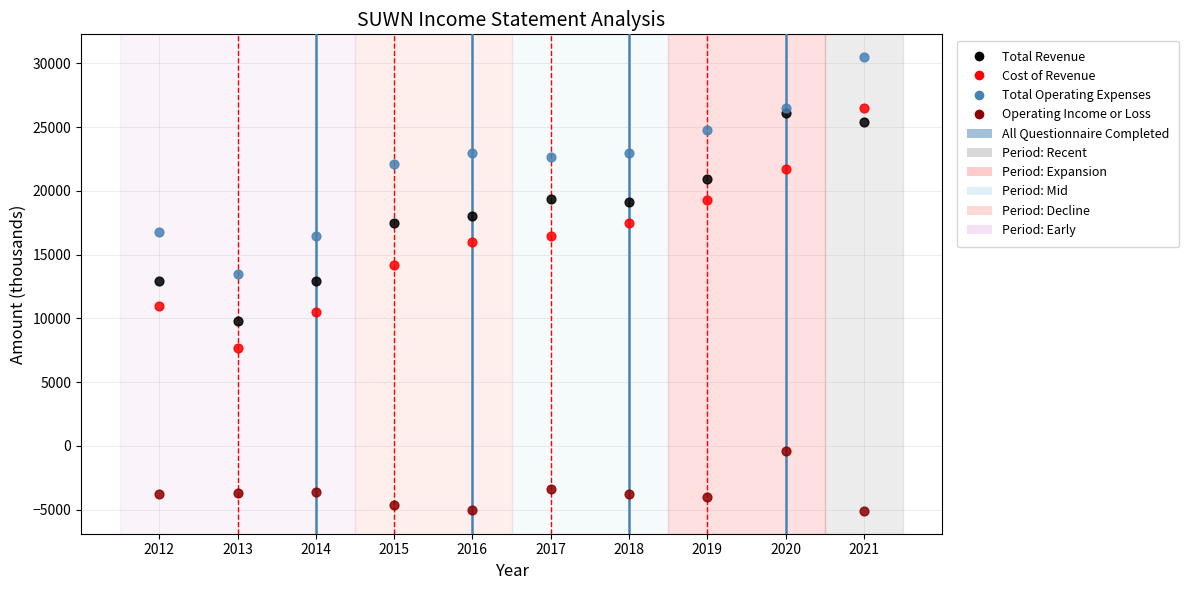

Which series contains the lowest Y value?

Operating Income or Loss